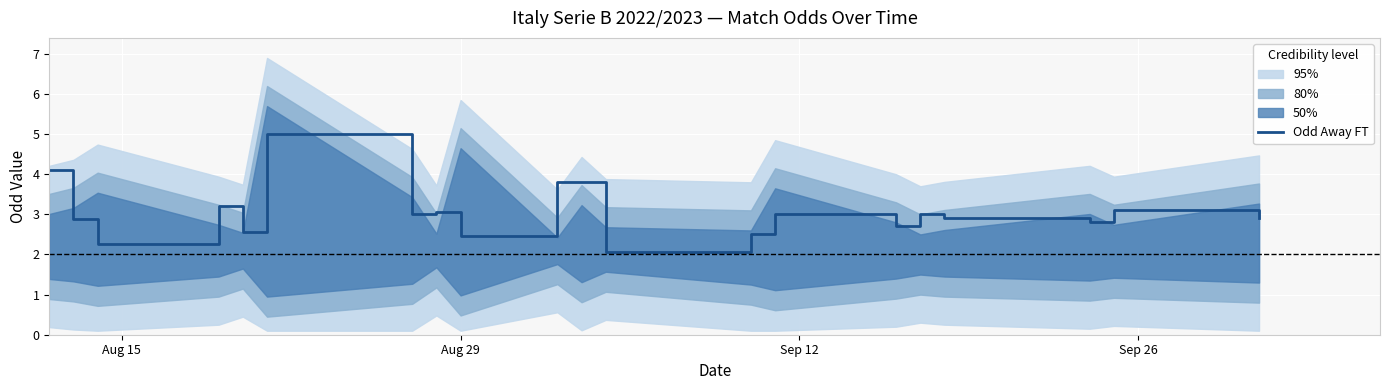

How many points are lower than both their immediate neighbors (excluding endpoints)?

7